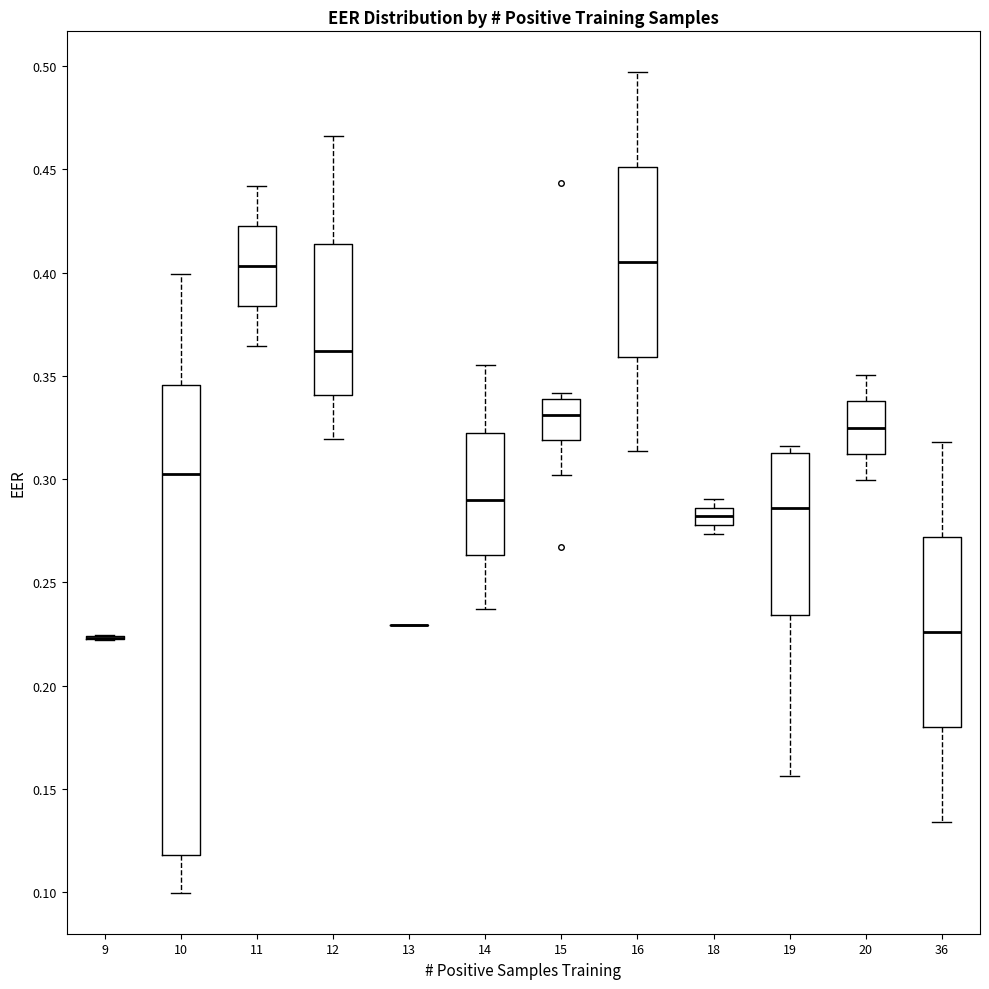

Reading left to right, read every box against the y-axis: the position of its median line, the range the box covers, and the ends of its whiskers. The values are not printed on the chart, so give them approximately, as read against the axis.

9: box collapsed to a line at 0.225, whiskers 0.220 to 0.225
10: median 0.300, box 0.120 to 0.345, whiskers 0.100 to 0.400
11: median 0.405, box 0.385 to 0.425, whiskers 0.365 to 0.440
12: median 0.360, box 0.340 to 0.415, whiskers 0.320 to 0.465
13: box collapsed to a line at 0.230, whiskers 0.230 to 0.230
14: median 0.290, box 0.265 to 0.325, whiskers 0.235 to 0.355
15: median 0.330, box 0.320 to 0.340, whiskers 0.300 to 0.340 (just above the box's upper edge)
16: median 0.405, box 0.360 to 0.450, whiskers 0.315 to 0.495
18: median 0.280 (inside the box), box 0.280 to 0.285, whiskers 0.275 to 0.290
19: median 0.285, box 0.235 to 0.315, whiskers 0.155 to 0.315 (just above the box's upper edge)
20: median 0.325, box 0.310 to 0.340, whiskers 0.300 to 0.350
36: median 0.225, box 0.180 to 0.270, whiskers 0.135 to 0.320